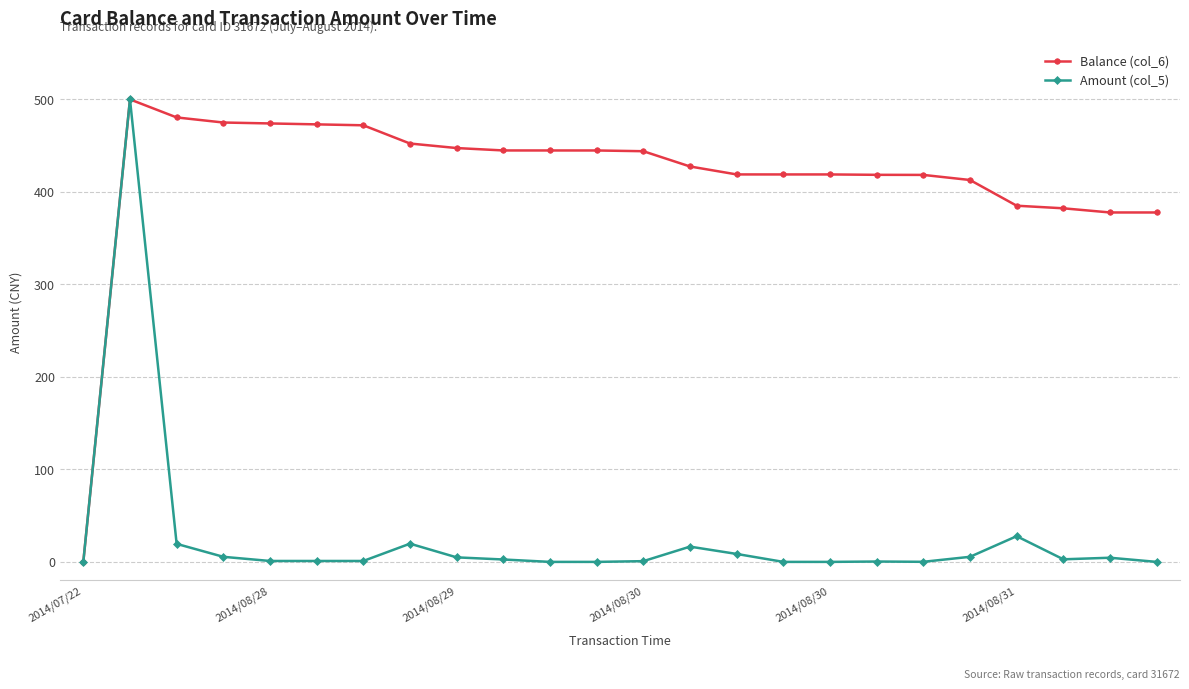

What is the value of the Balance (col_6) point at the 23rd from the left?

377.8